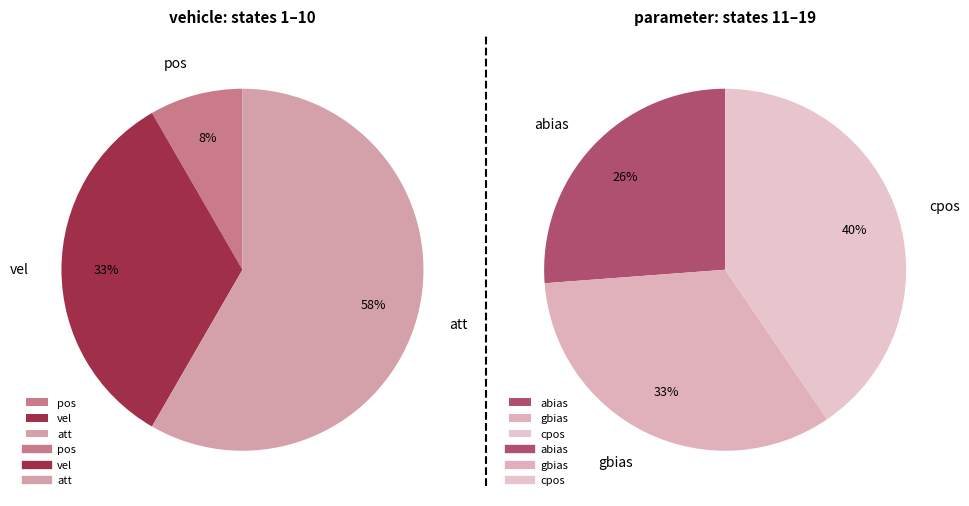

Count the number of slices in the pie.

6